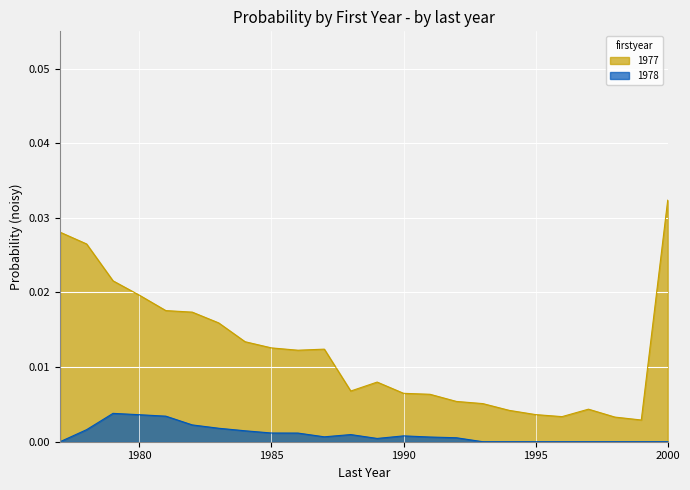

How many categories are shown in the chart?

24